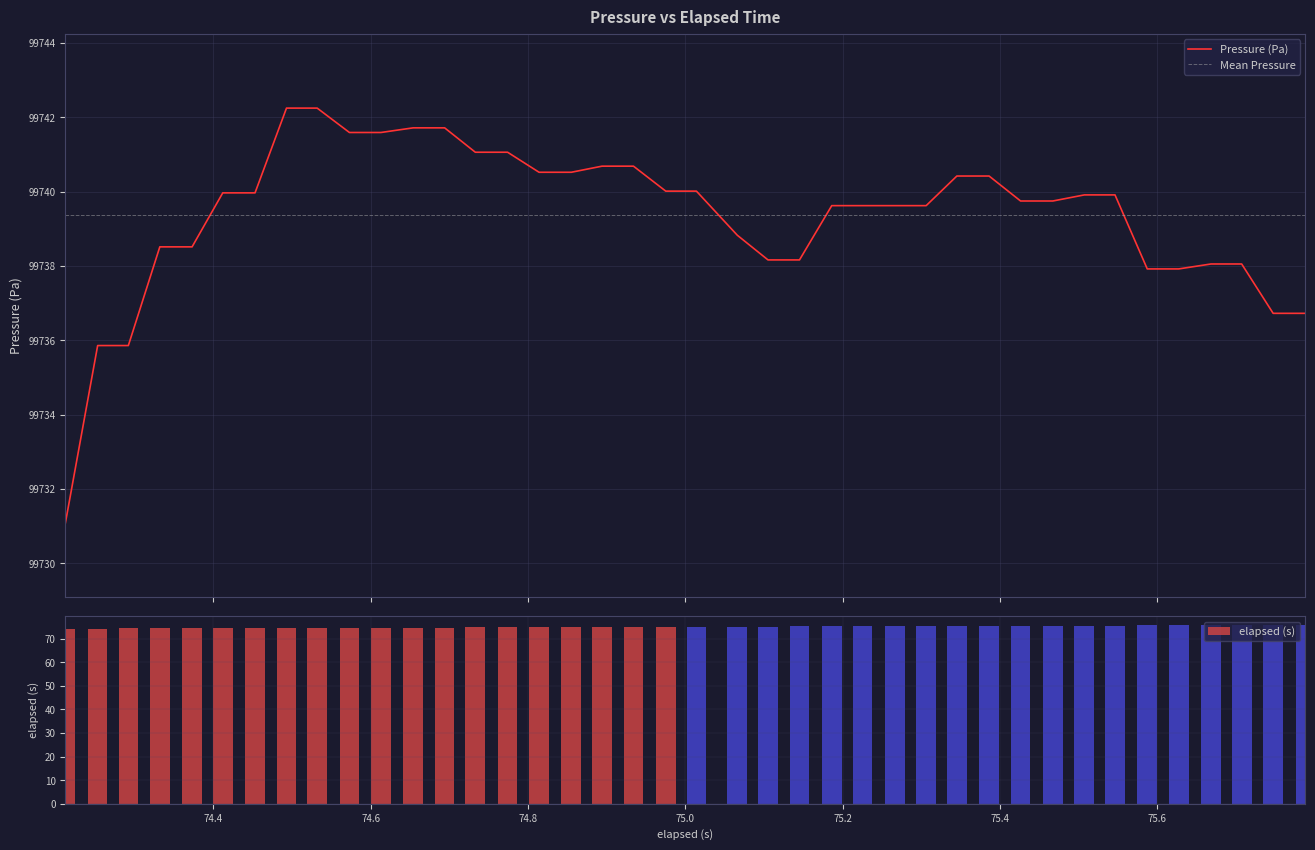

List the series in order of their peak value, highest first.

Pressure (Pa), elapsed (s)